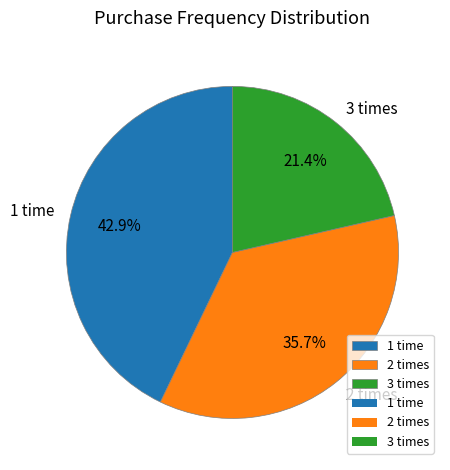

Does 2 times represent more than half of the total?

No